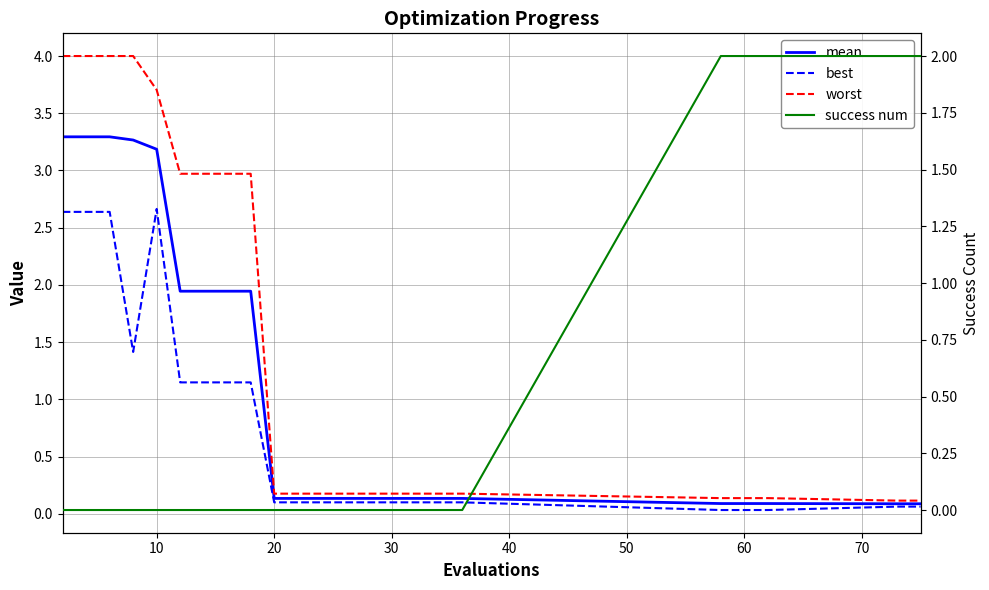

How many lines are shown in the chart?

4